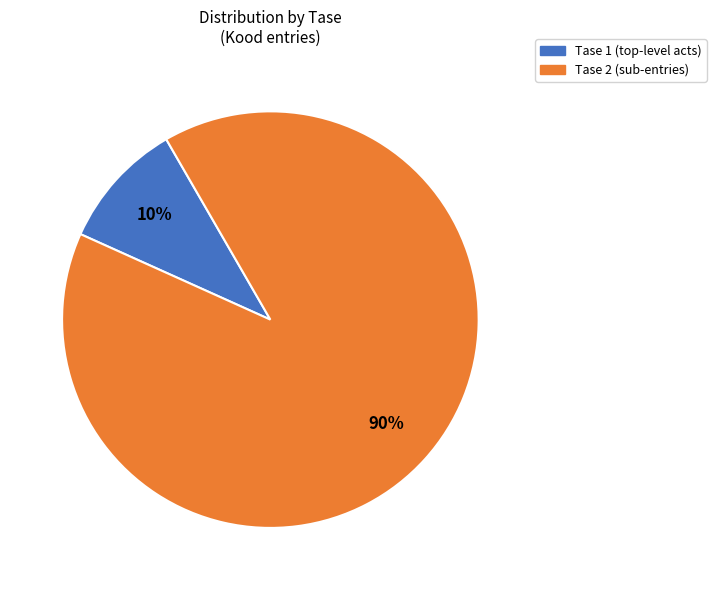

Rank the categories by value from highest to lowest.

Tase 2 (sub-entries), Tase 1 (top-level acts)